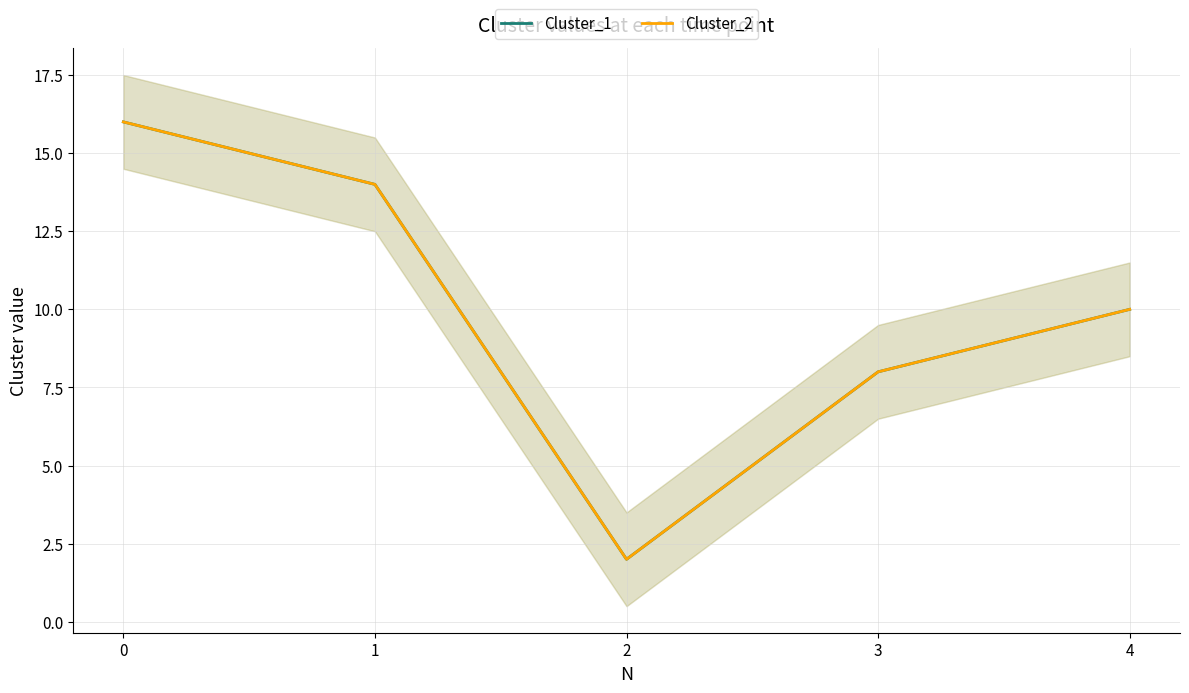

What is the minimum value shown in the chart?

2